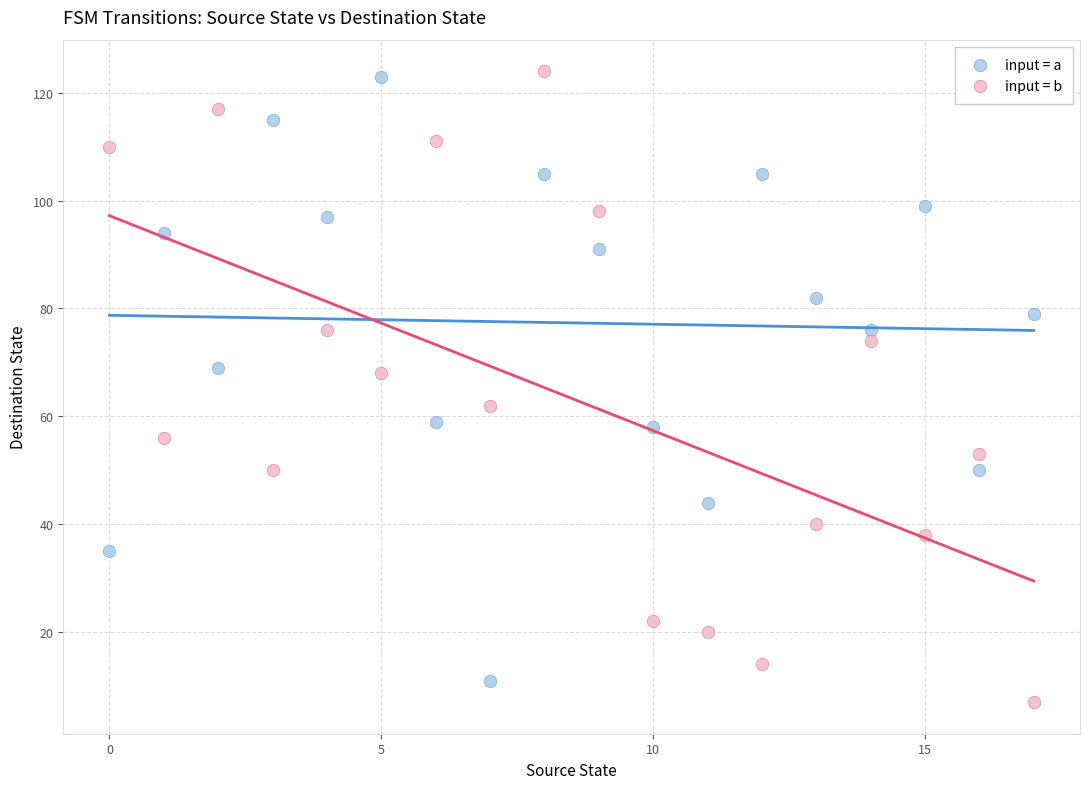

Across all data points, what is the range of Y values (max minus min)?

117